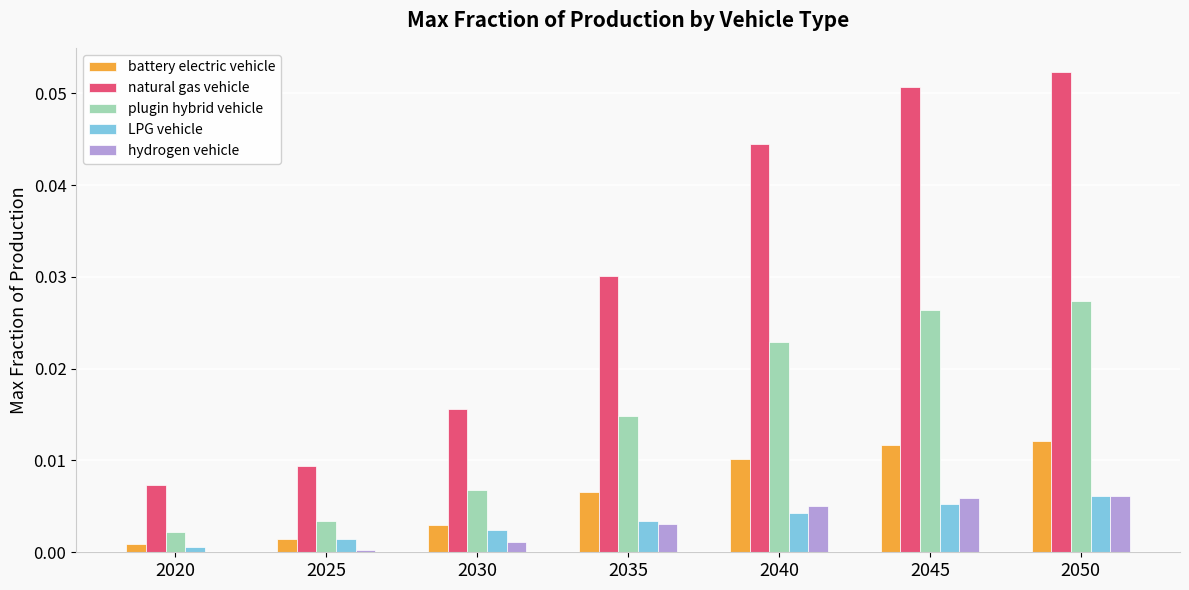

Is the value of natural gas vehicle at 2025 greater than the value of battery electric vehicle at 2025?

Yes